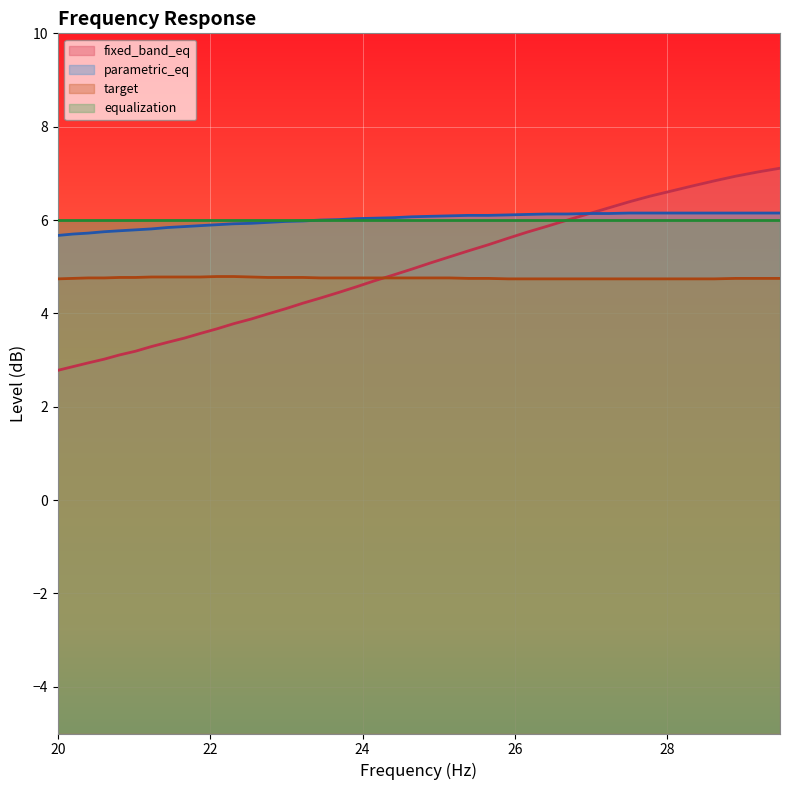

True or false: target has more than 1 points higher than both neighbors.

False